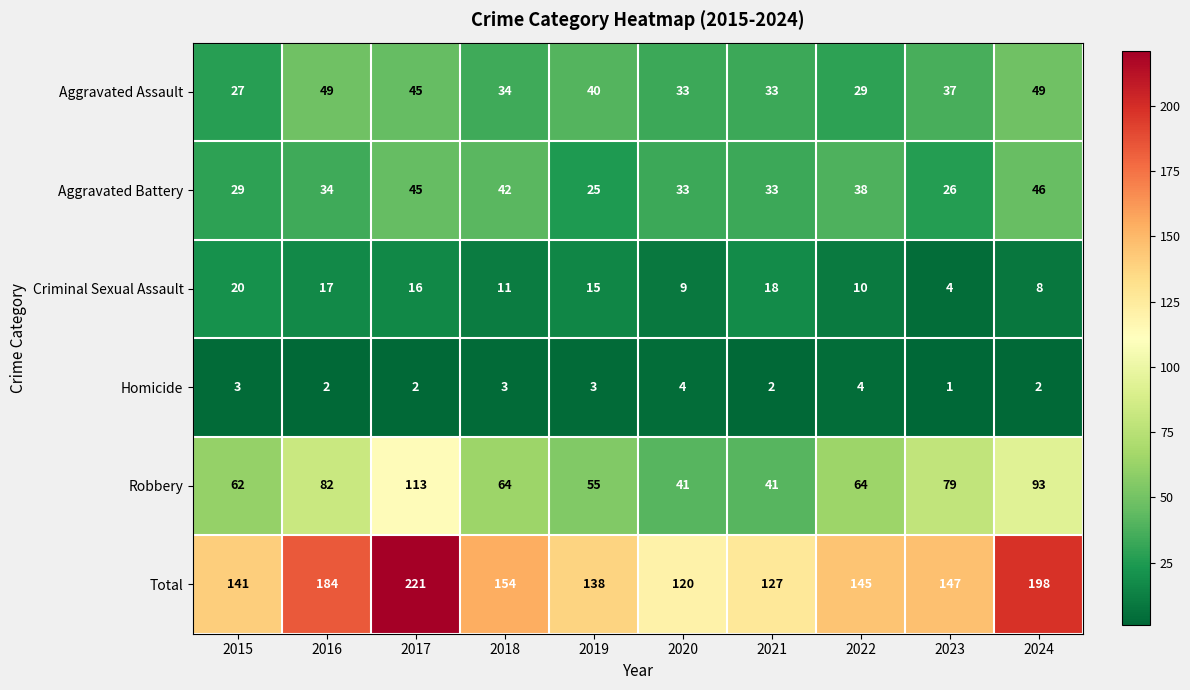

What value does the Total series have at 2016?

184